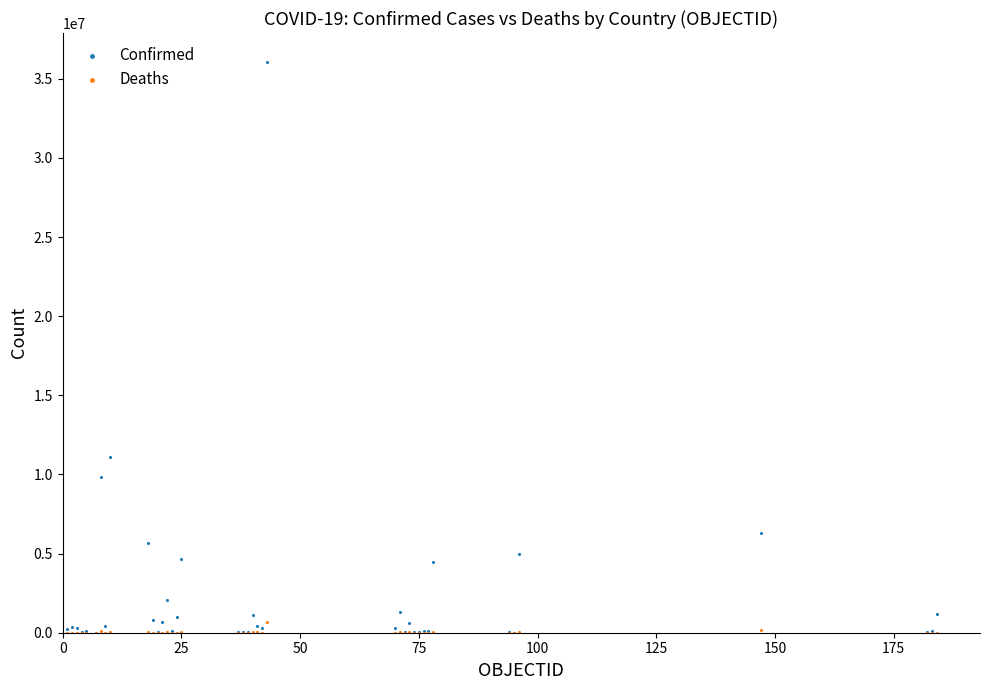

In the Confirmed series, what Y value is closest to 18050247?

11074949